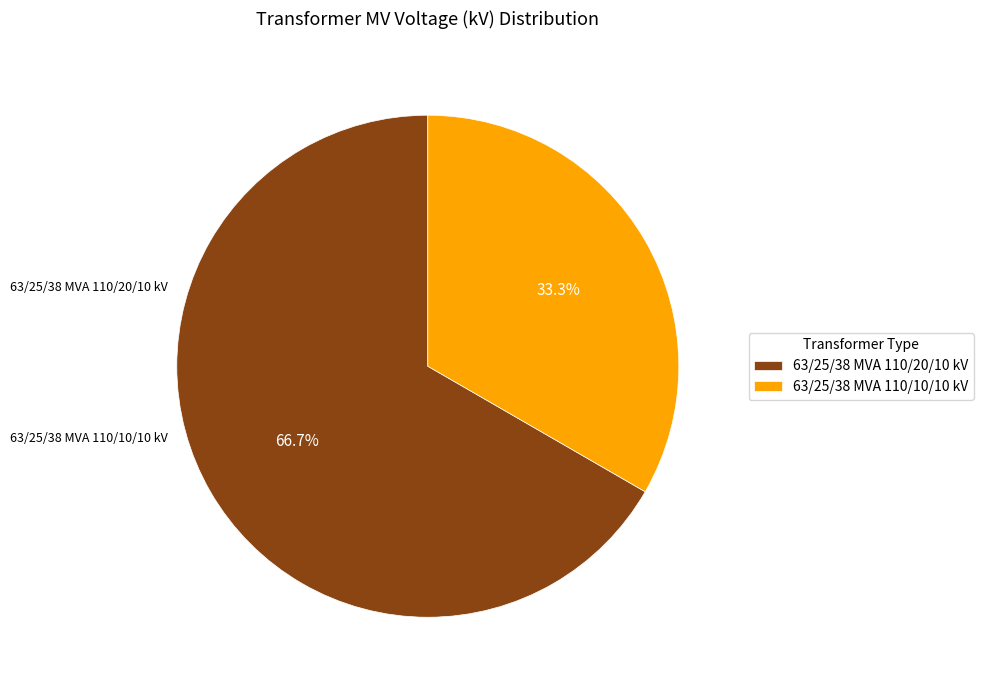

What is the ratio of the value at 63/25/38 MVA 110/10/10 kV to the value at 63/25/38 MVA 110/20/10 kV?

0.5